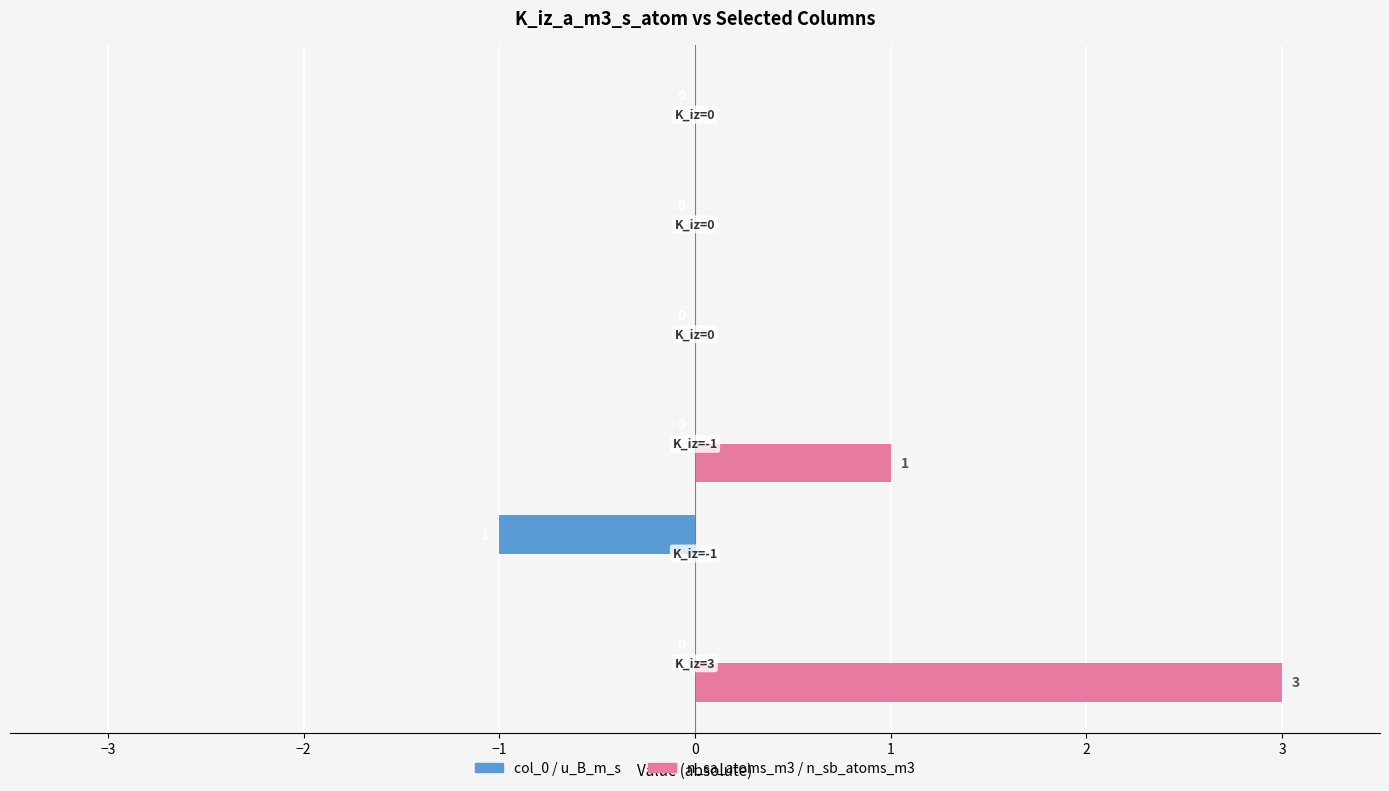

What is the sum of all n_sa_atoms_m3 / n_sb_atoms_m3 values?

4